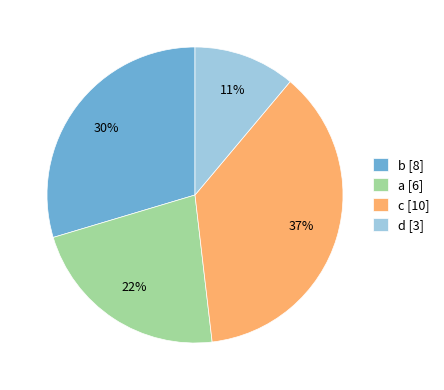

What is the ratio of the value at c to the value at a?

1.7